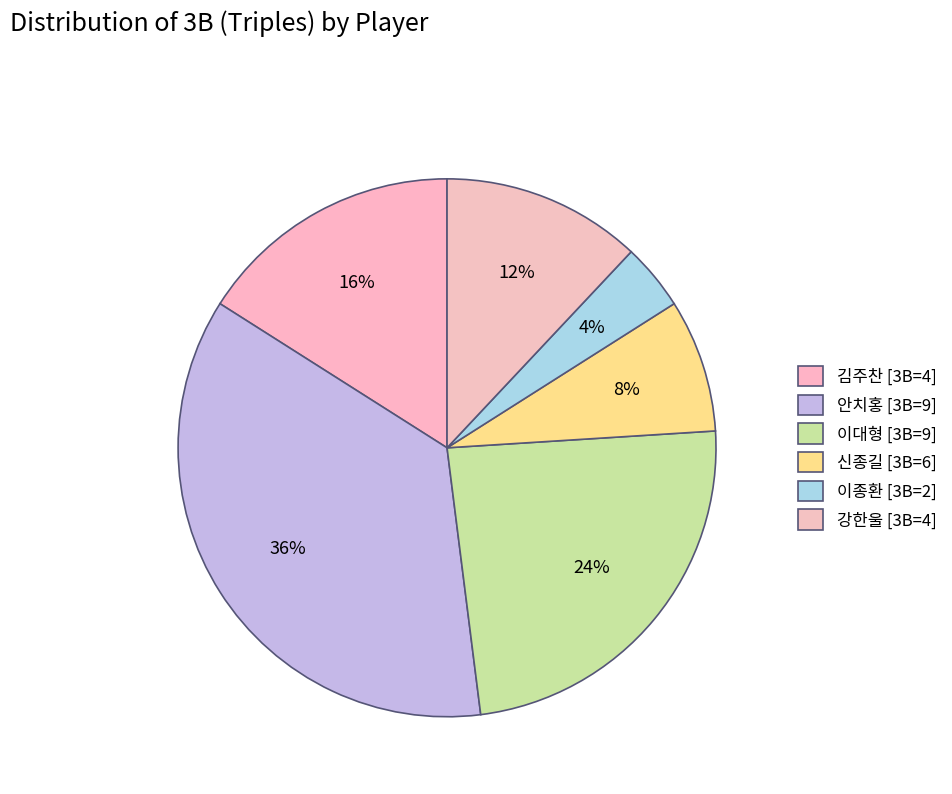

Count the number of slices in the pie.

6